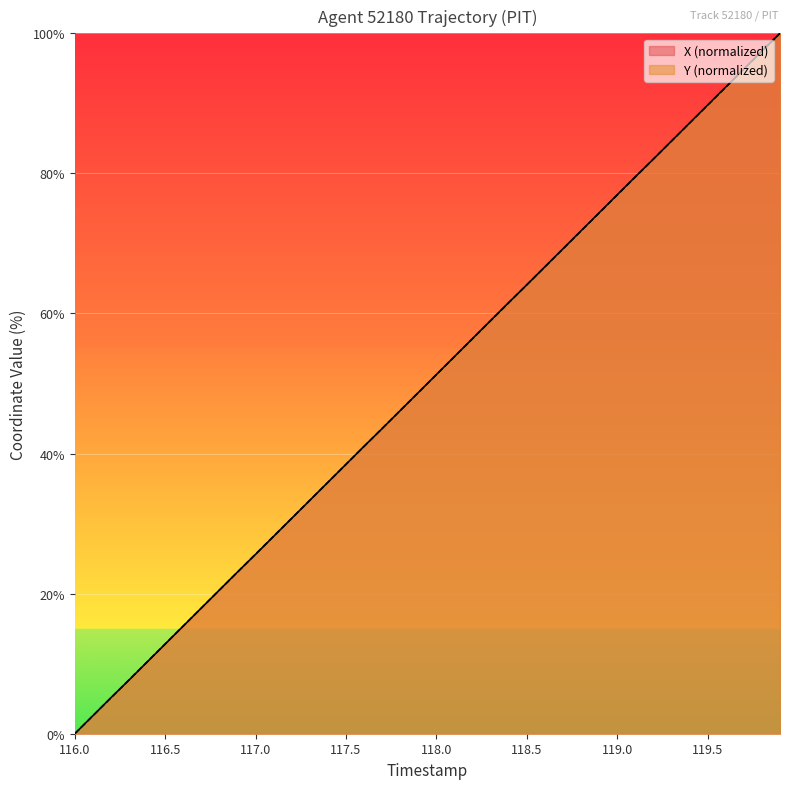

What is the greatest value displayed?

100.0